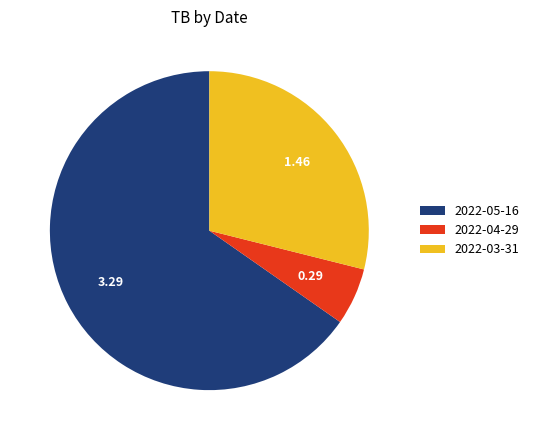

Is it true that 2022-03-31 is 29% of the pie?

True